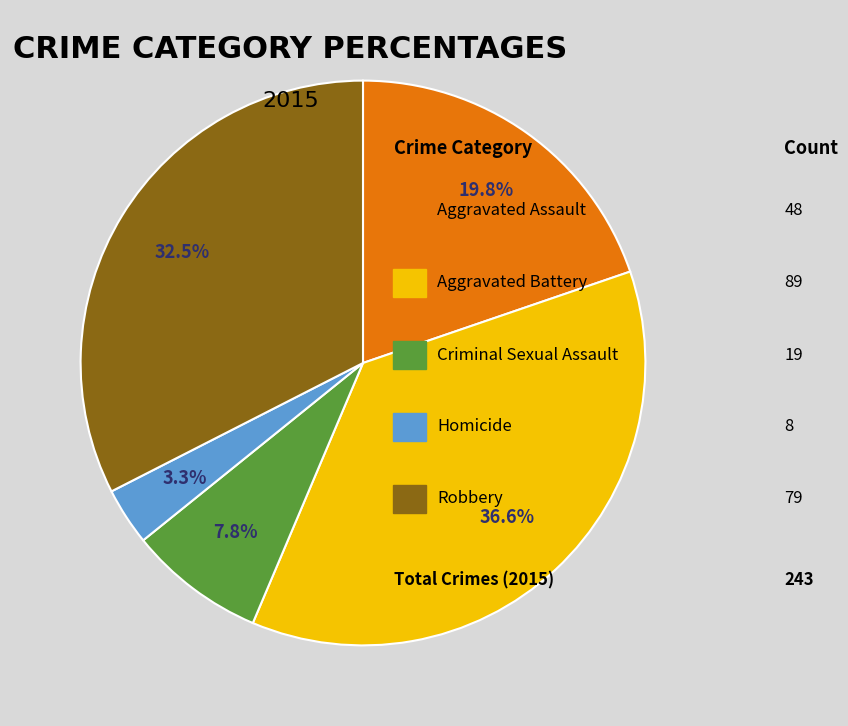

Is there any slice that represents more than half of the pie?

No